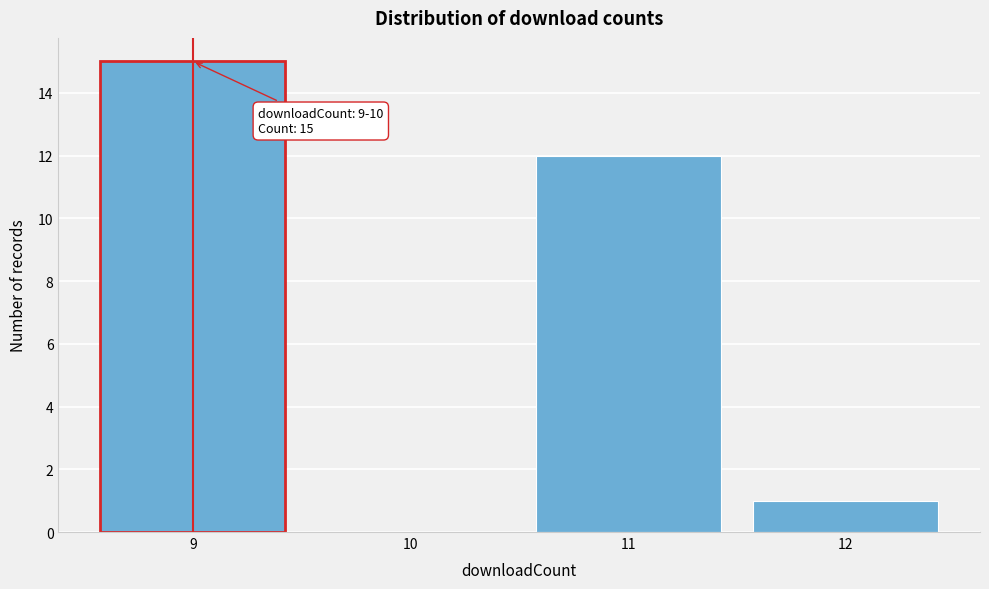

Reading right to left, extract all data points from this chart.

12=1	11=12	10=0	9=15